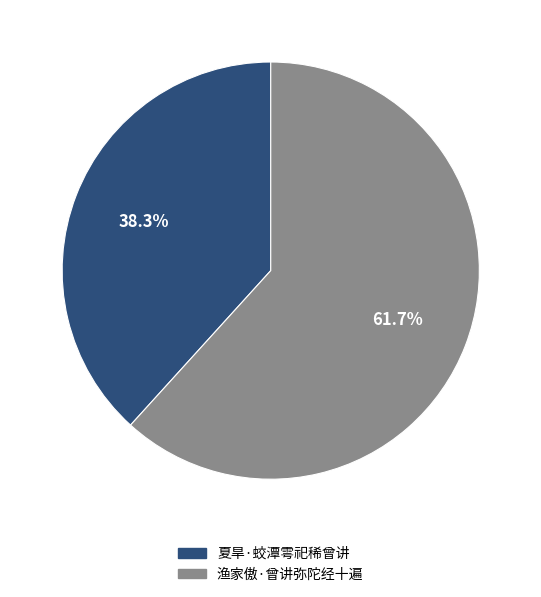

To the nearest percent, what is the difference between the largest and smallest slice percentages?

23%